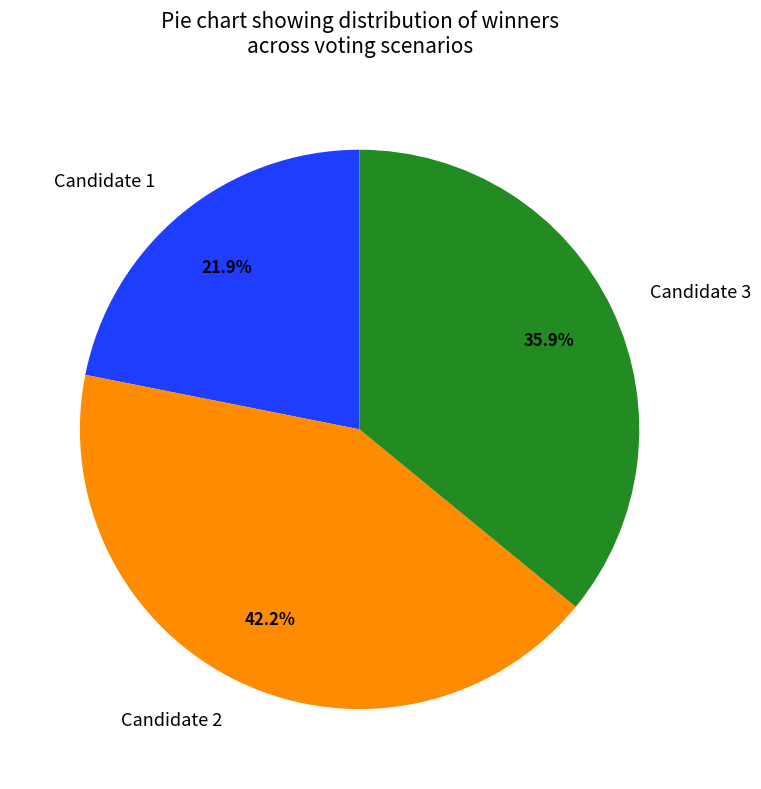

To the nearest percent, what is the difference between the largest and smallest slice percentages?

20%